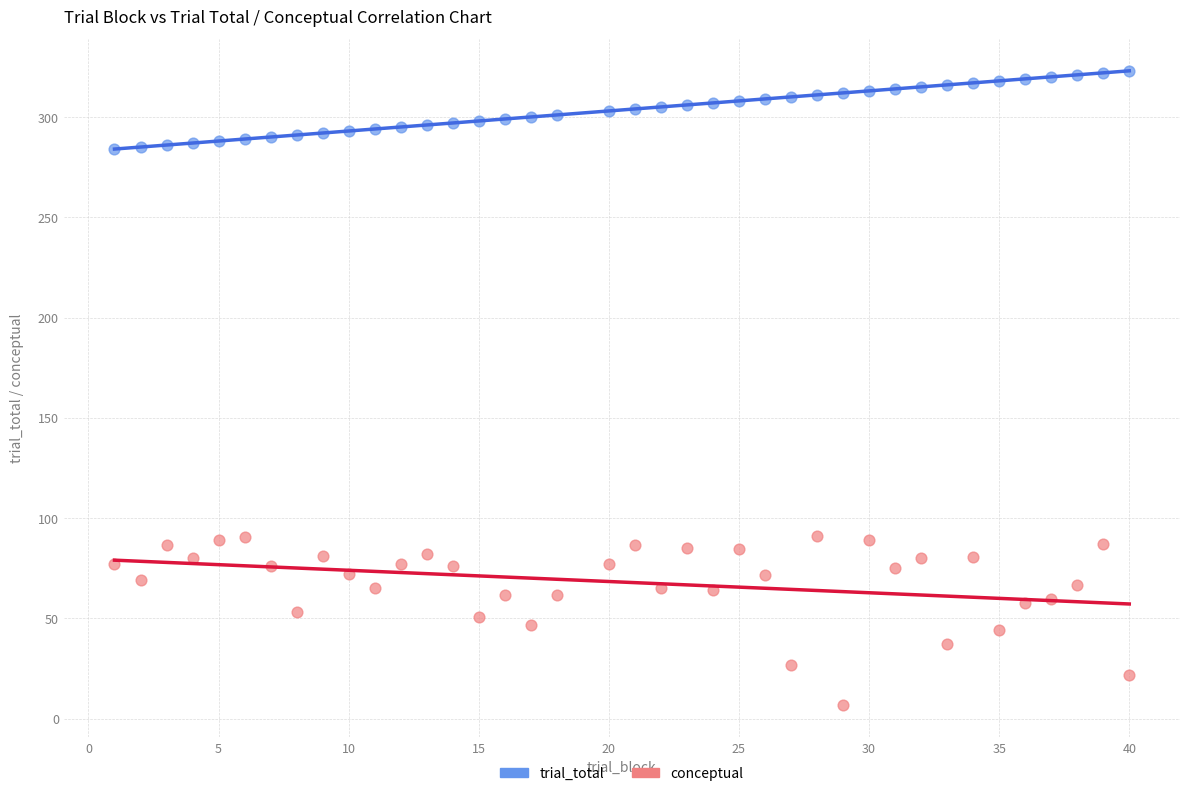

Across all data points, what is the range of Y values (max minus min)?

316.4